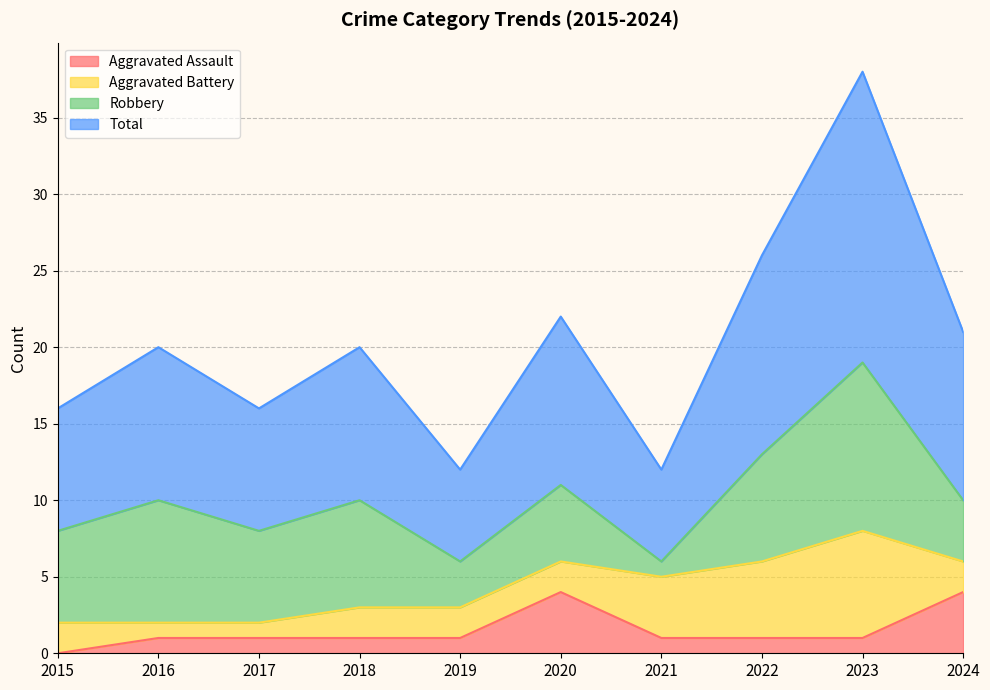

True or false: Aggravated Assault has a value of 4 at 2020.

True